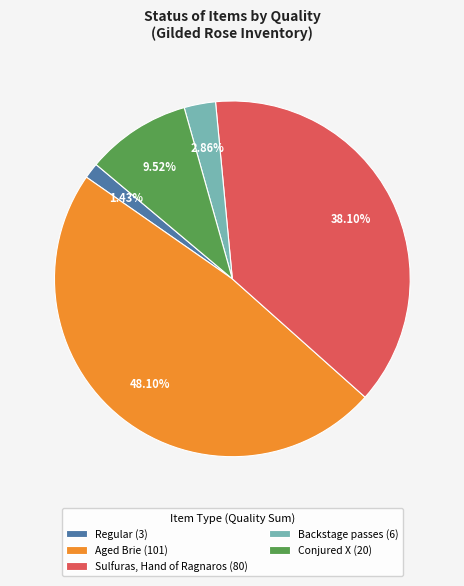

How many segments does this pie chart have?

5